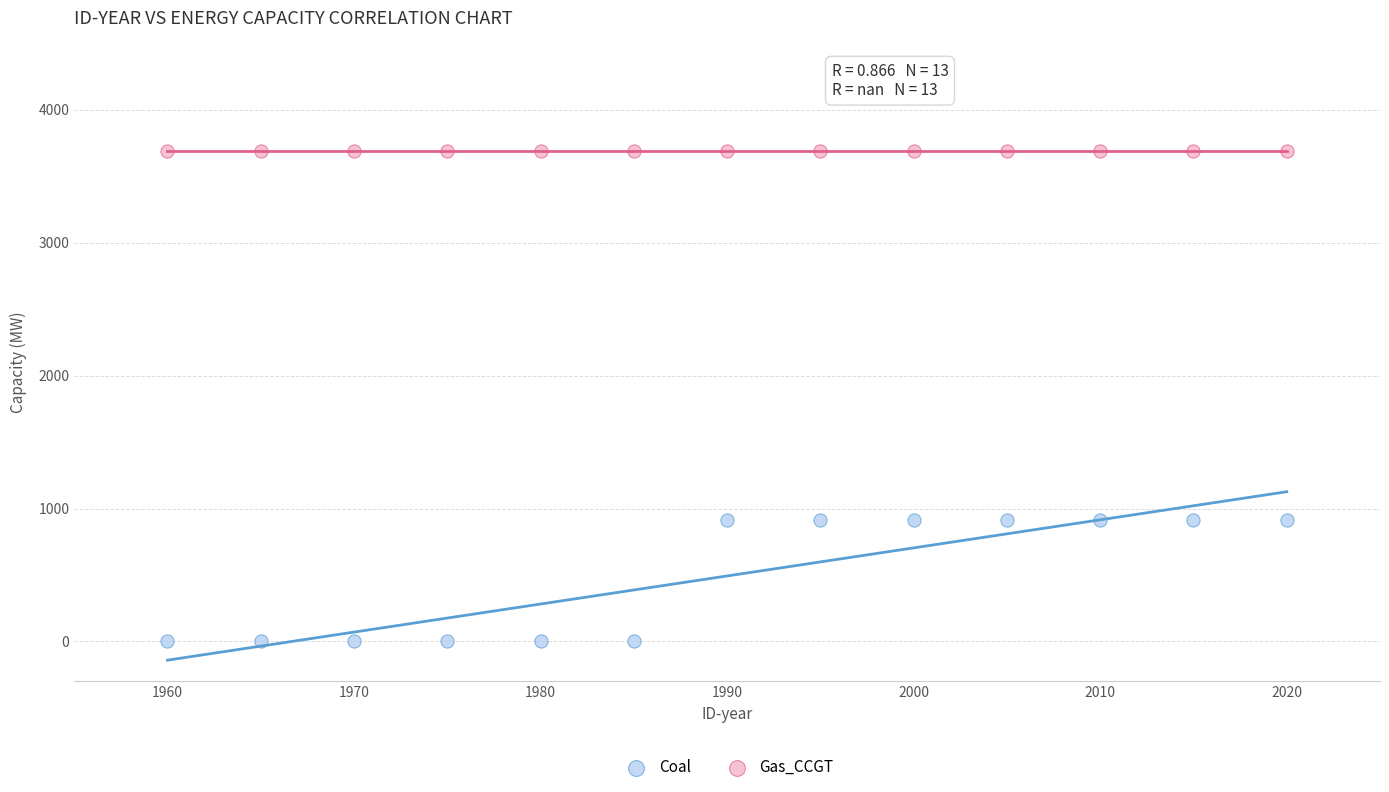

Which series reaches the minimum Y coordinate?

Coal